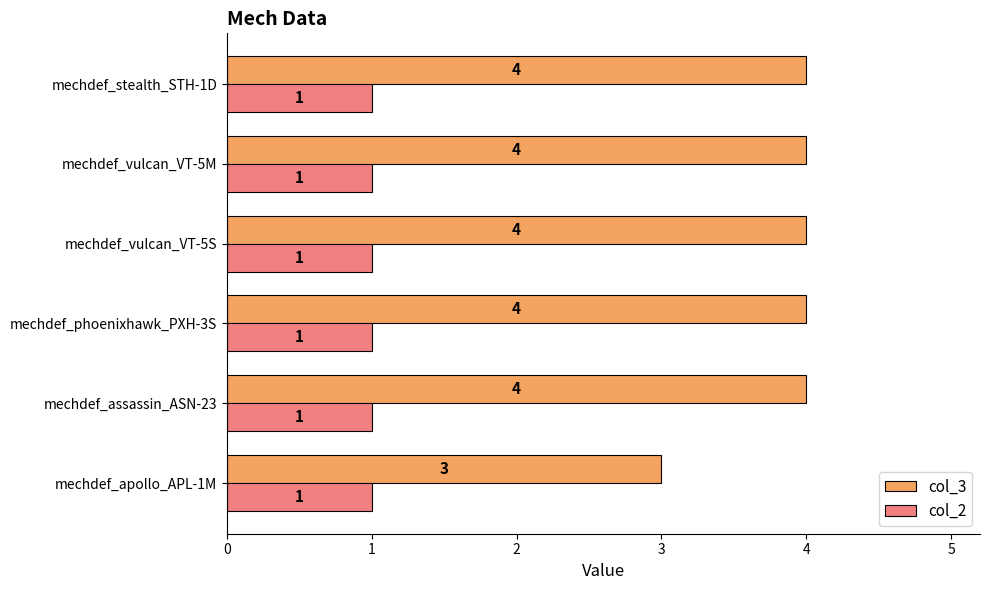

What is the greatest value displayed?

4